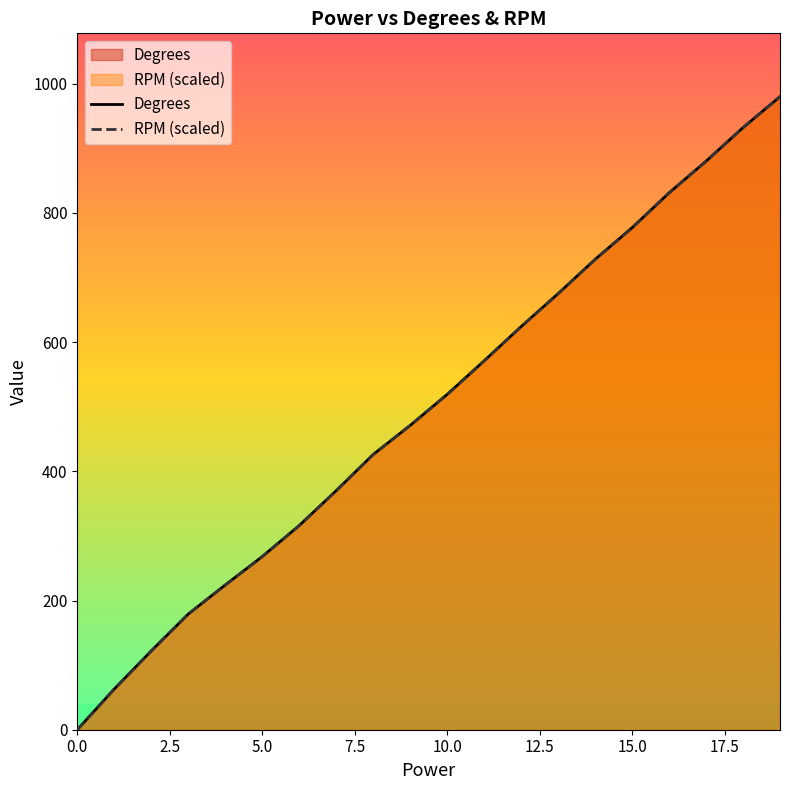

Rank the categories by Degrees value from highest to lowest.

19, 18, 17, 16, 15, 14, 13, 12, 11, 10, 9, 8, 7, 6, 5, 4, 3, 2, 1, 0